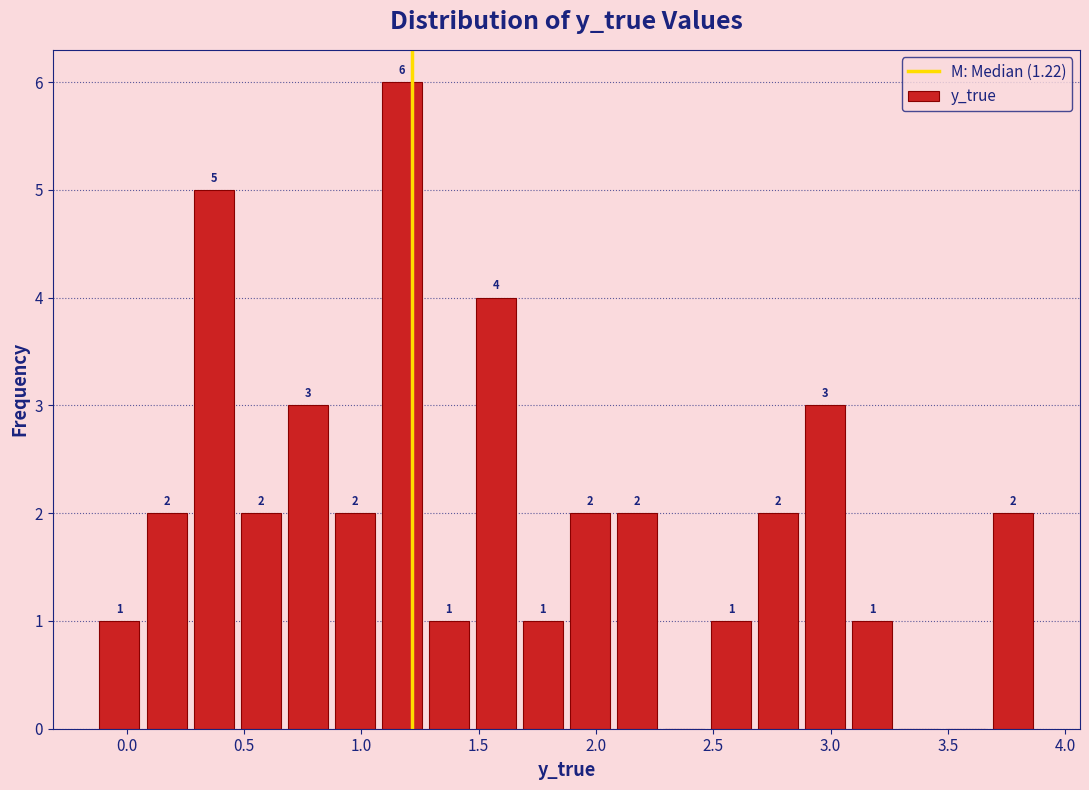

Over which range of the x-axis is the bar tallest?

1.05 to 1.25